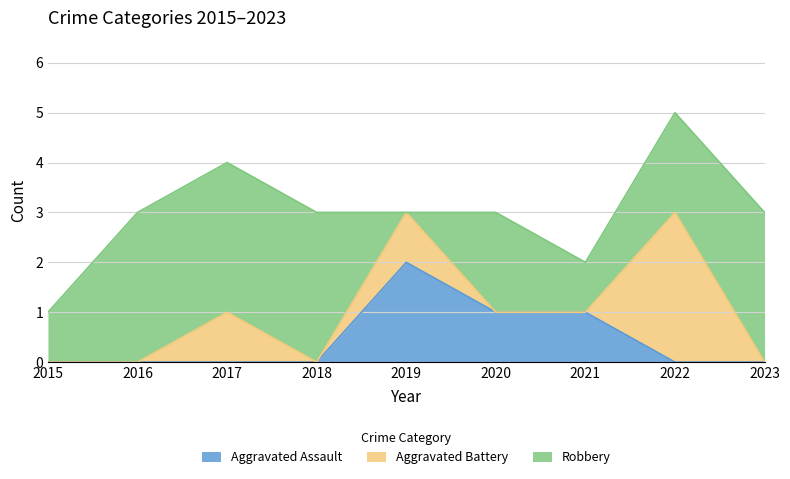

At how many categories does at least one series exceed 2?

5